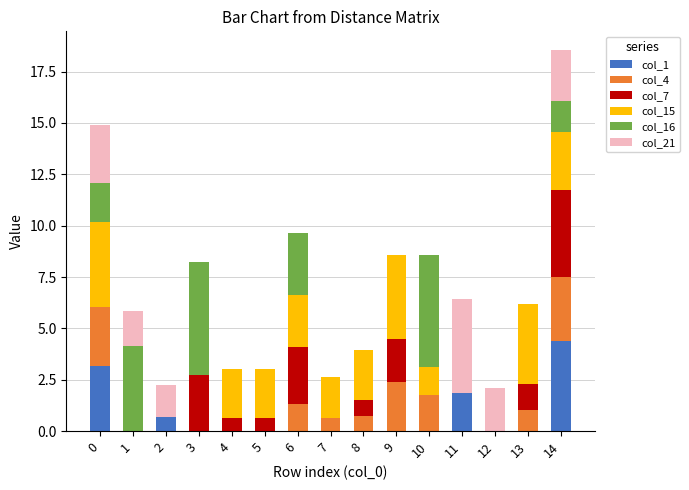

Count the number of categories in the chart.

15